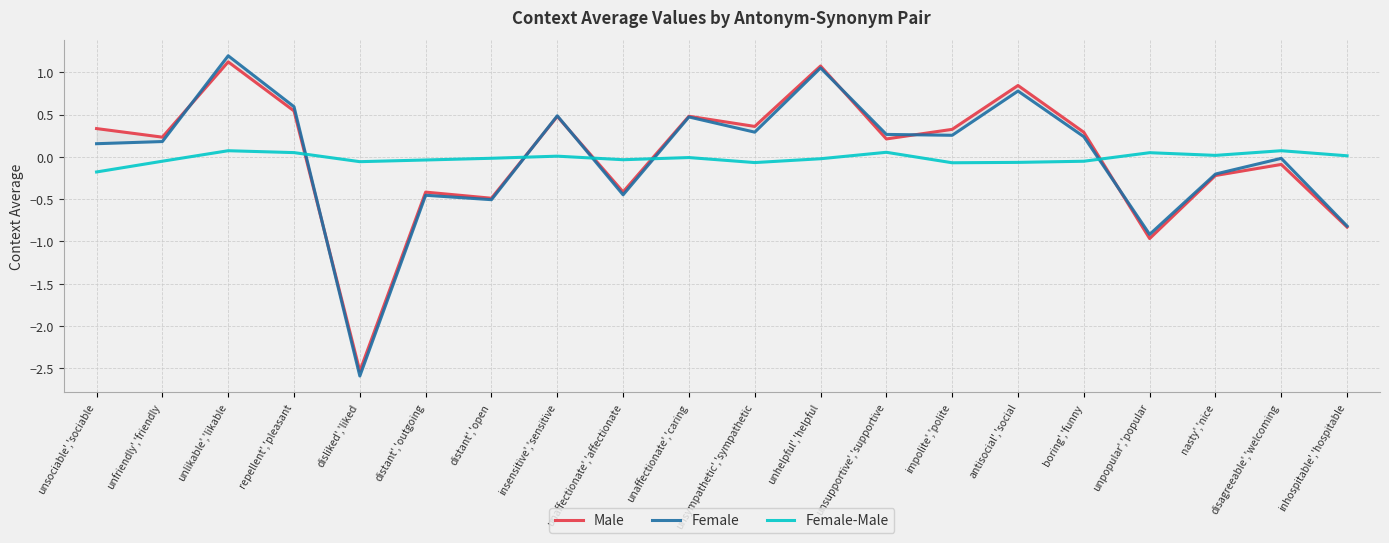

Rank the series by their maximum value, from highest to lowest.

Female, Male, Female-Male